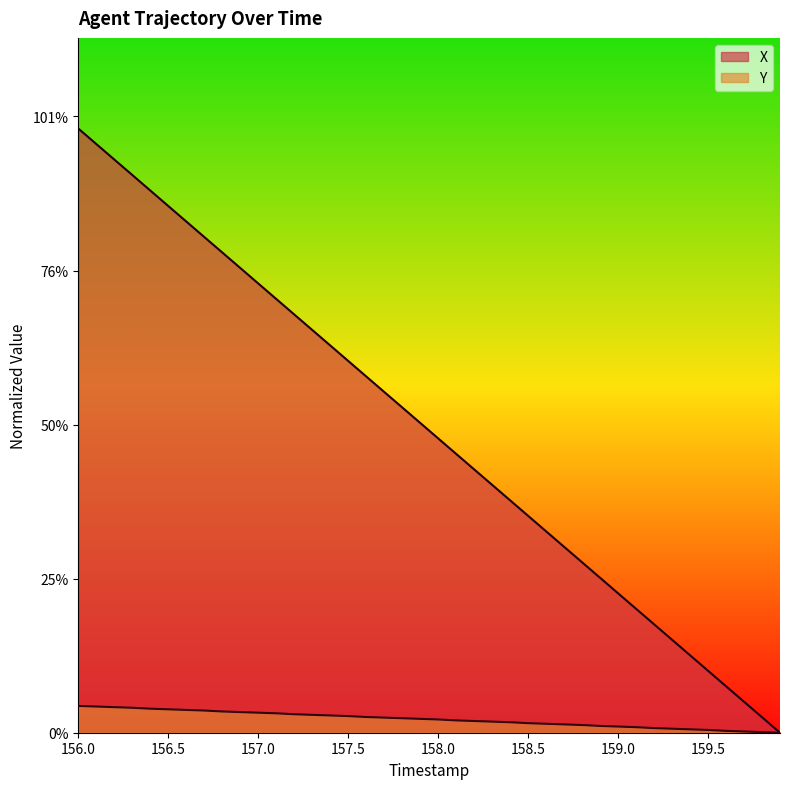

Which category has the highest value across all series?

156.0